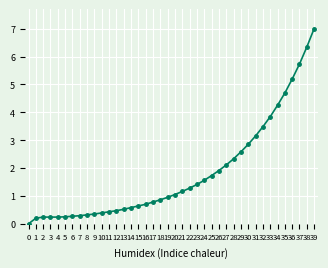

Which label corresponds to the largest value in the chart?

39